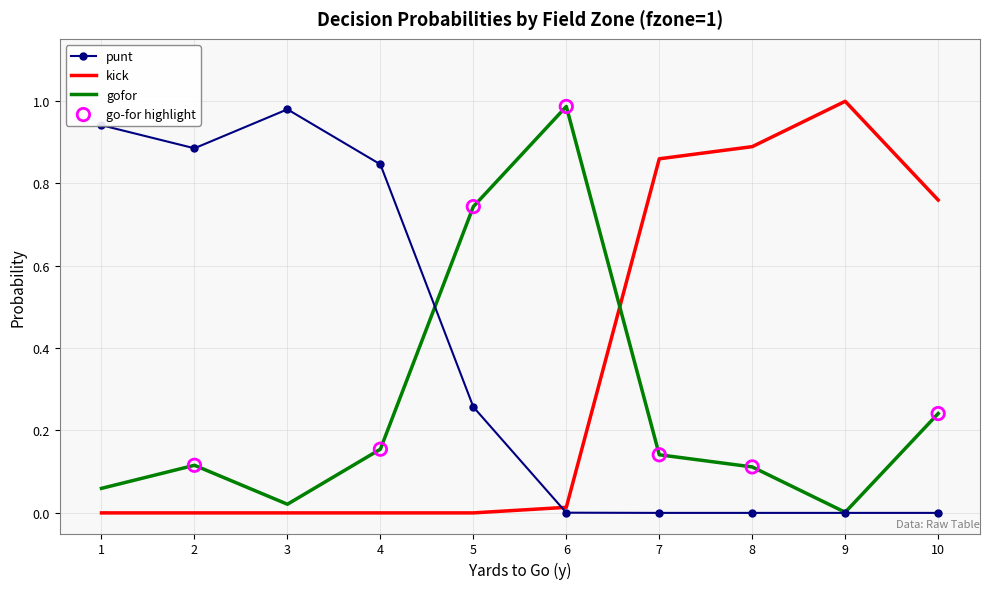

Is the value of gofor at 3 greater than the value of punt at 4?

No